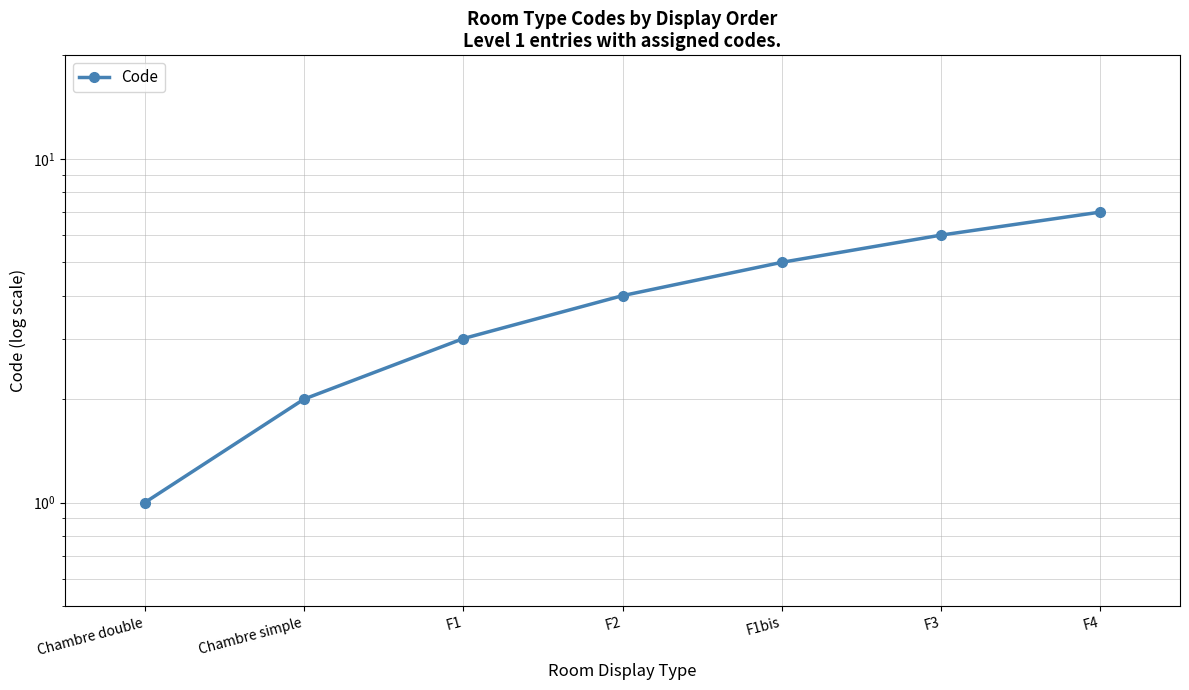

What is the difference between the values at Chambre simple and F2?

2